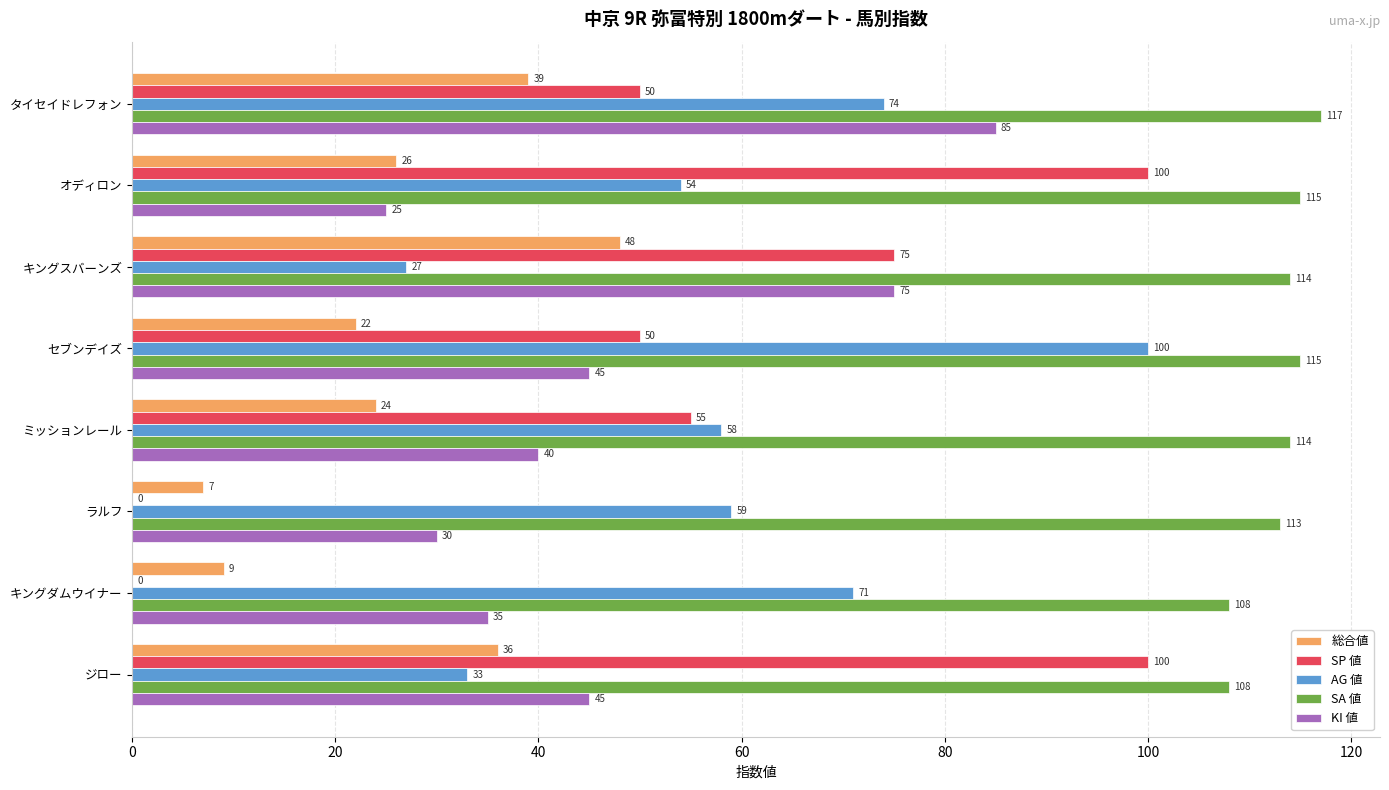

How many categories are shown in the chart?

8